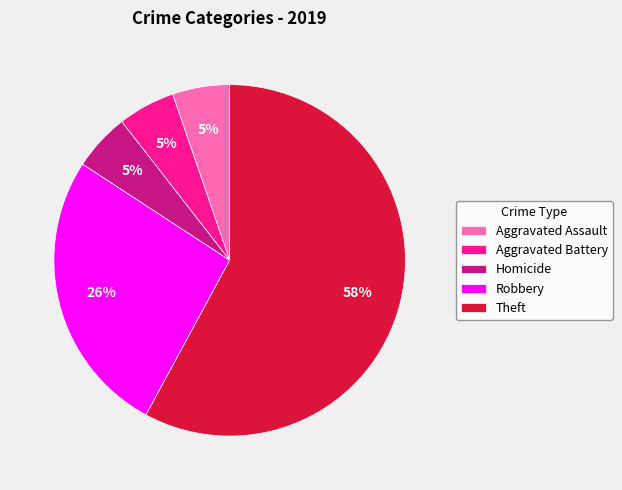

Between Homicide and Theft, which is larger?

Theft